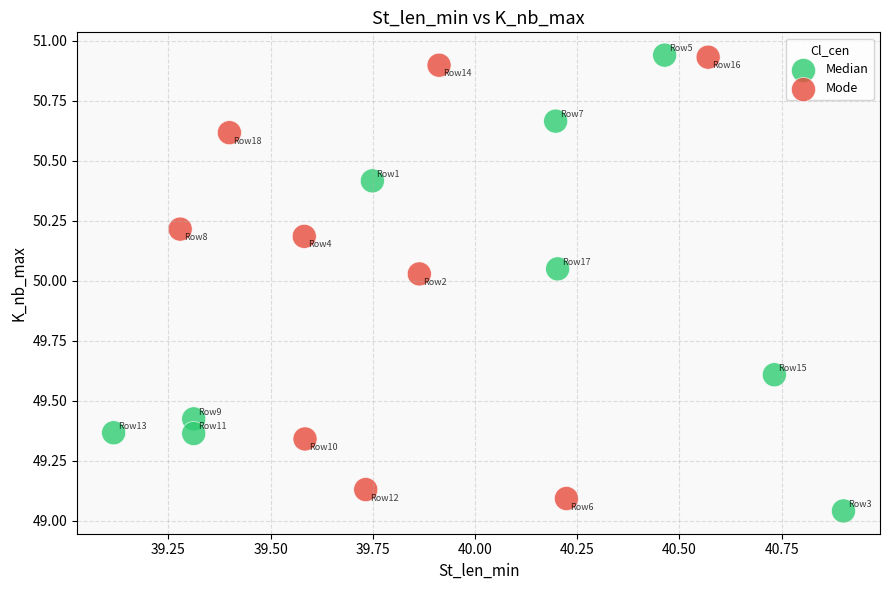

What are all the series names shown in the legend?

Median, Mode